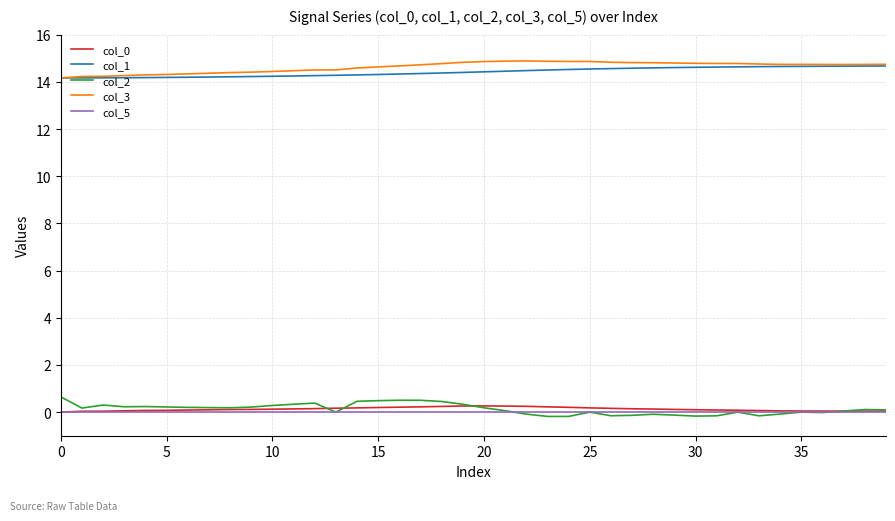

Which series has the largest total across all categories?

col_3